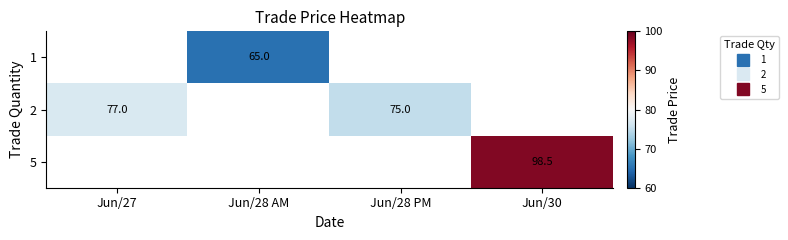

What is the greatest value displayed?

98.5